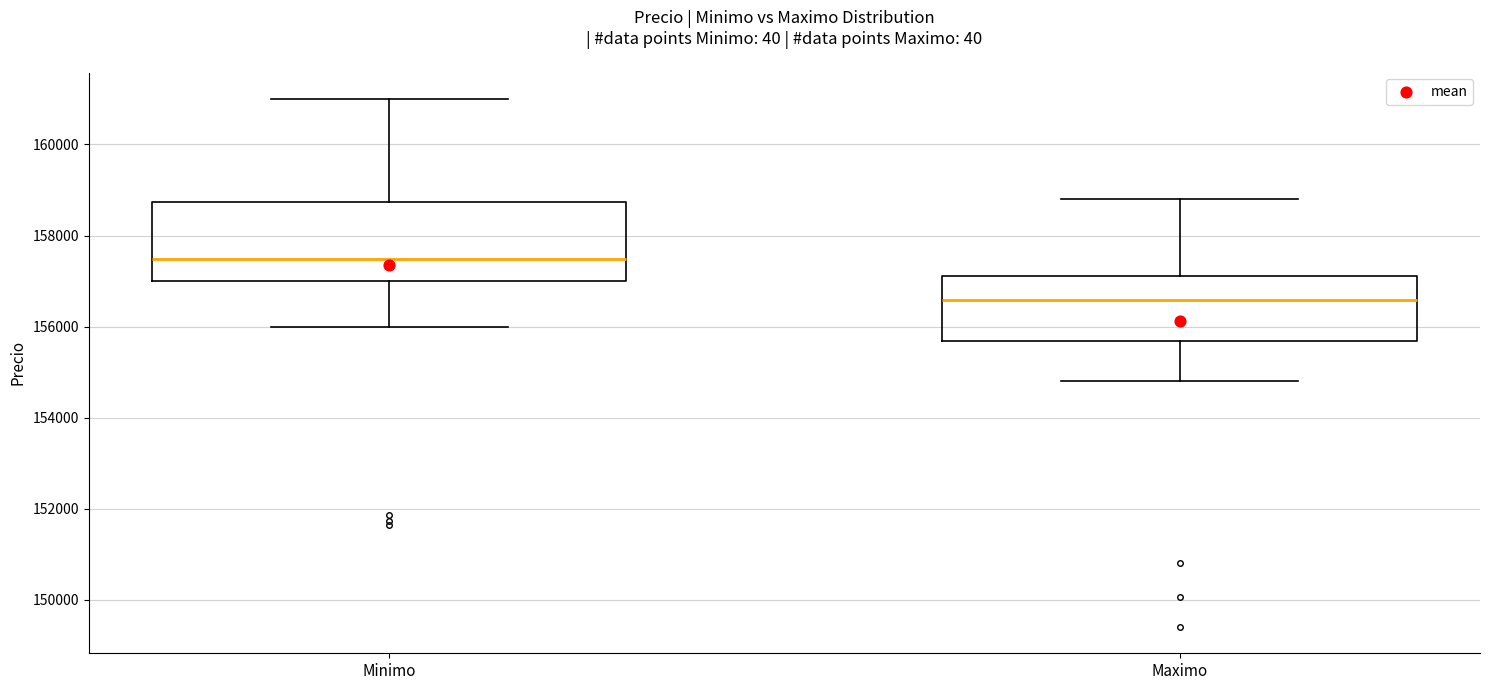

Which box has the lowest median line?

Maximo